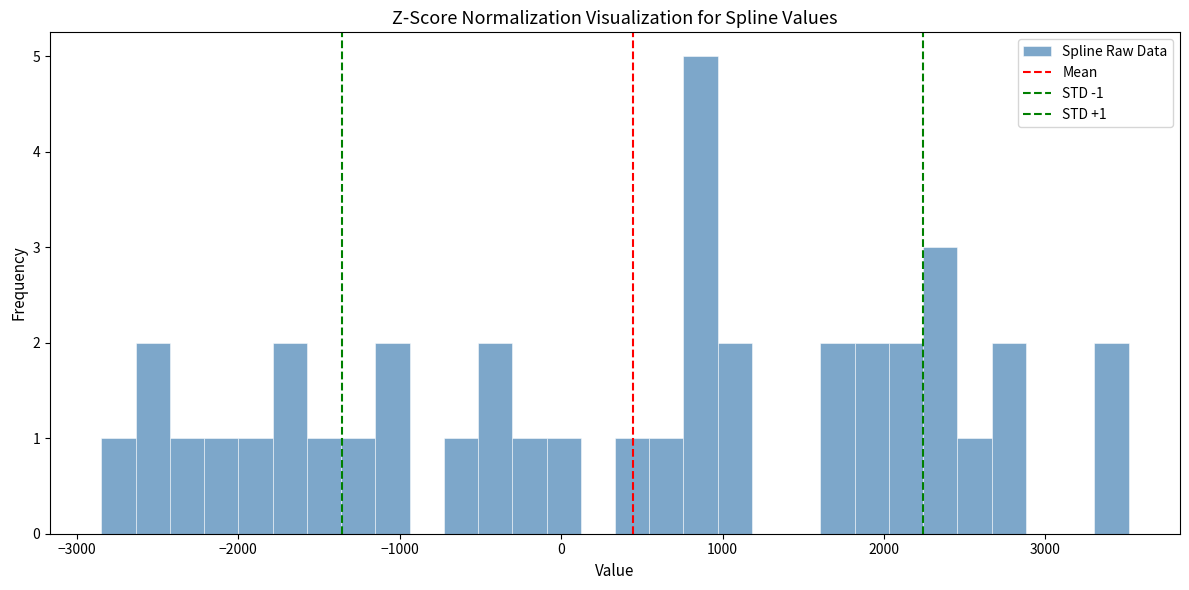

Read against the x-axis, roughly where is the centre of the tallest bar?

900